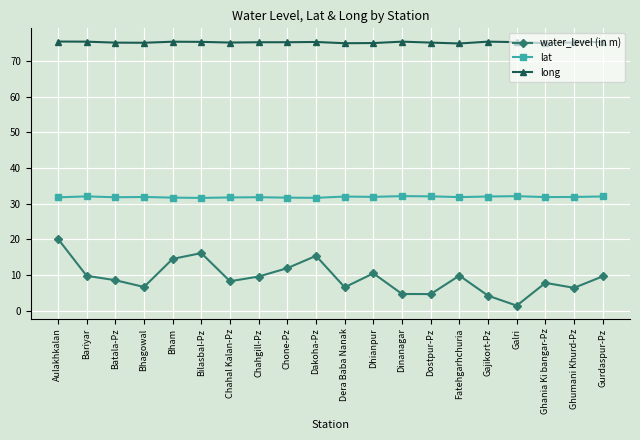

What are all the series names shown in the legend?

water_level (in m), lat, long